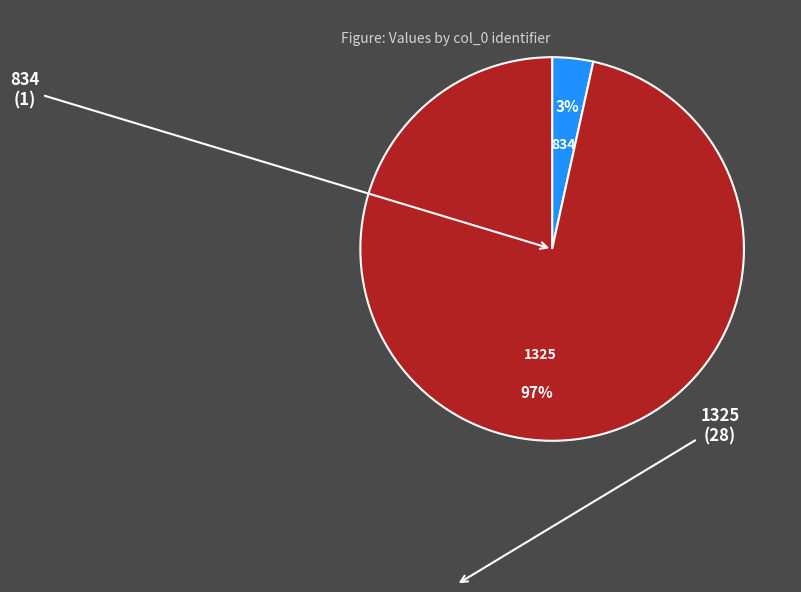

Combined, do 834 and 1325 account for over 50%?

Yes